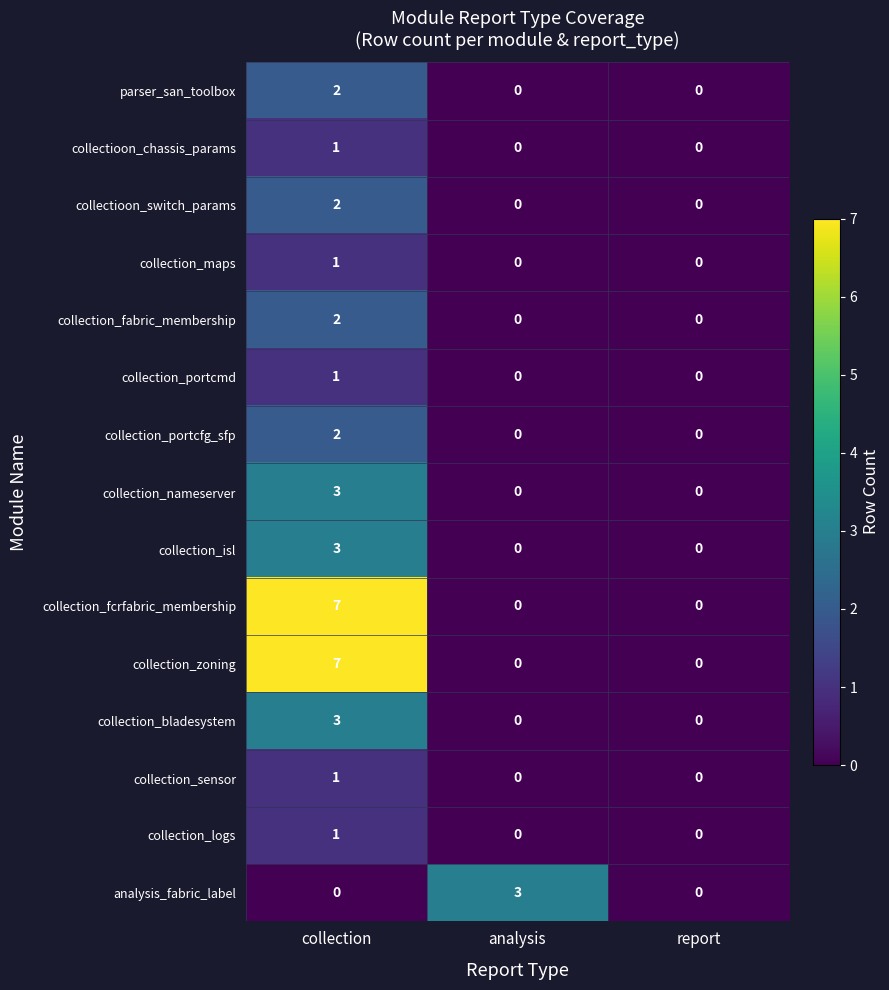

What is the difference between the highest and lowest values at collection?

7